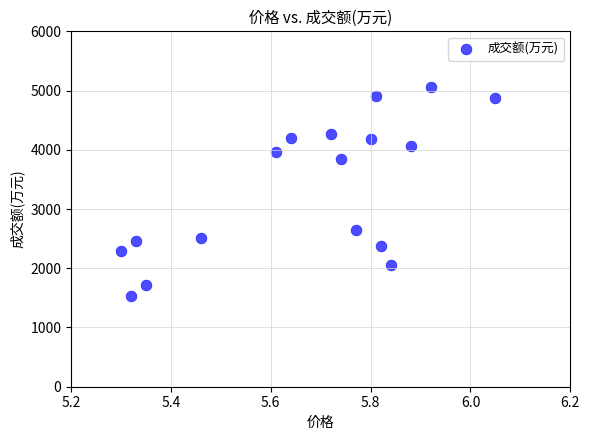

What is the range of Y values (max minus min)?

3530